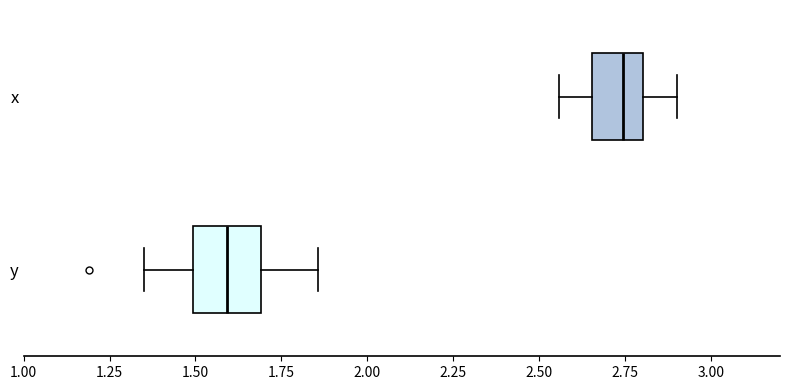

Which box's median line is the furthest to the right?

x